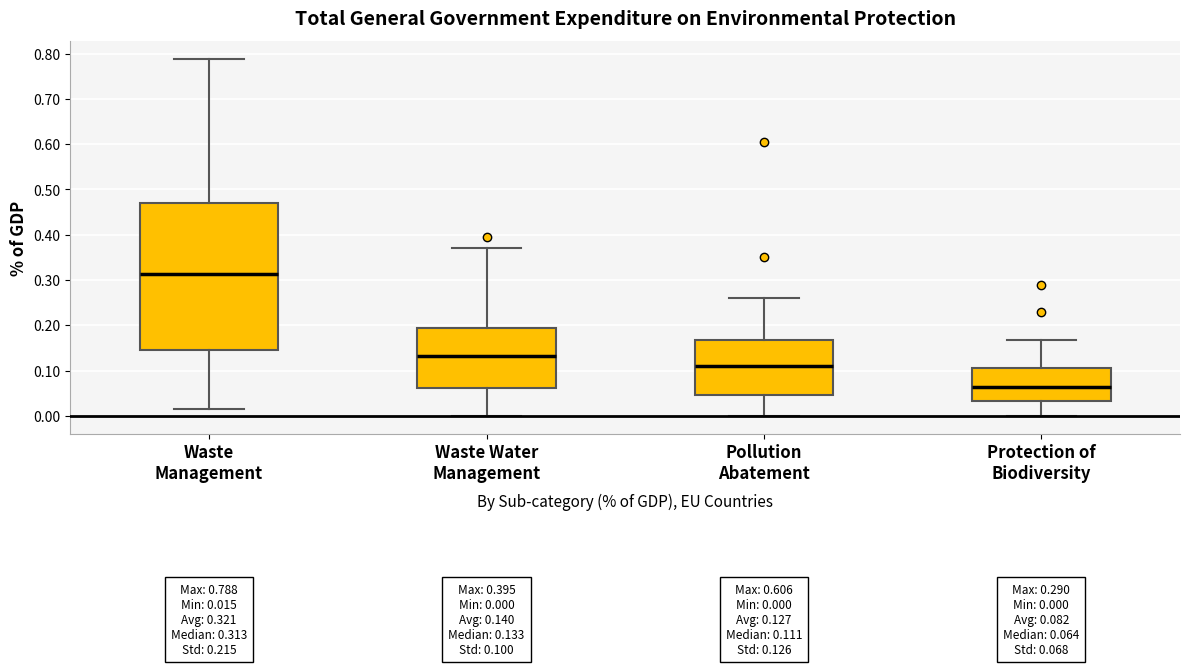

Which box's median line is the highest?

Waste Management